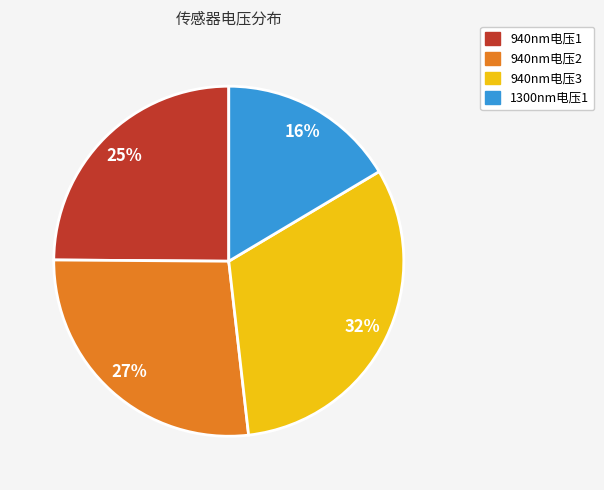

Which slice is the smallest?

1300nm电压1